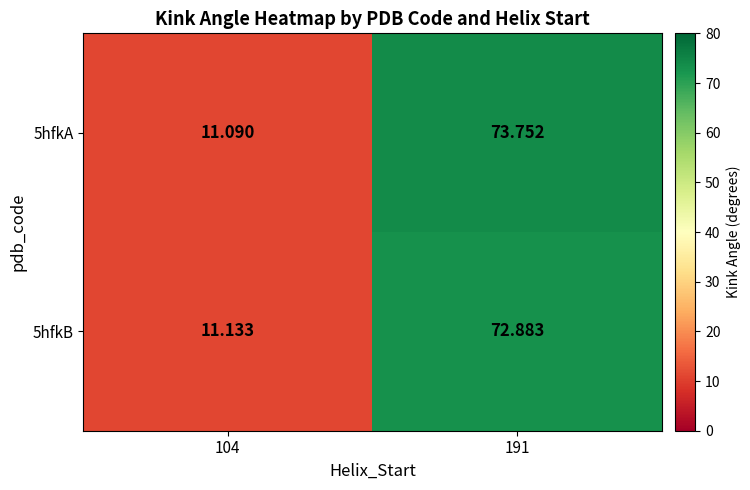

How many values in the 5hfkB series exceed 72?

1